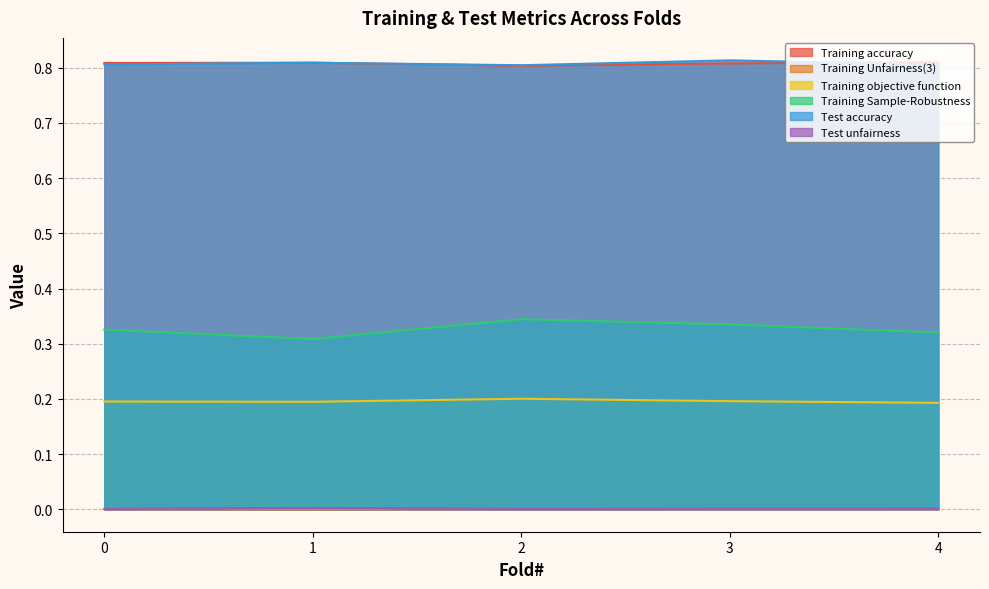

How many interior local valleys does the Test accuracy series have?

1